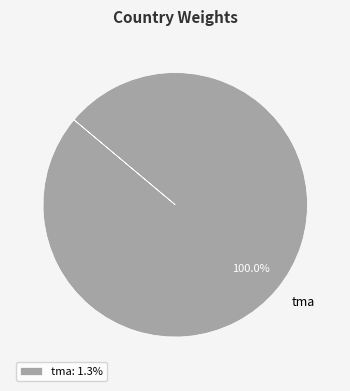

Does any single category account for the majority?

Yes